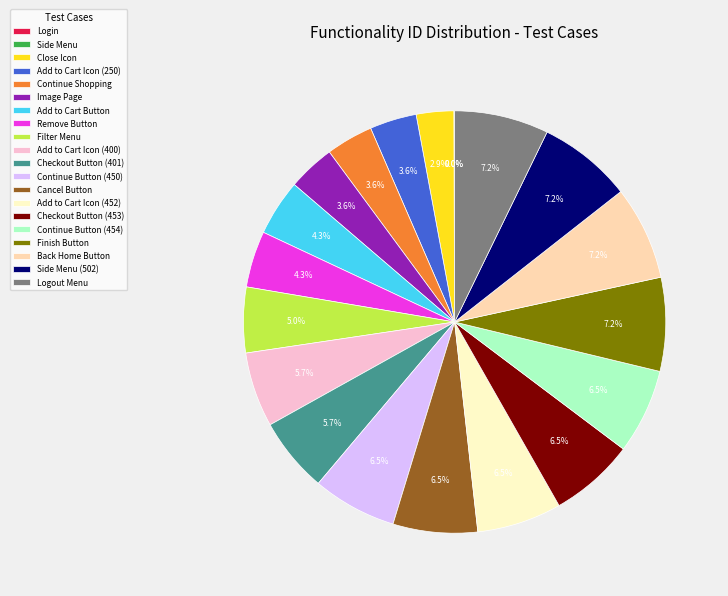

What percentage is NOT represented by Add to Cart Icon (400)?

94.3%